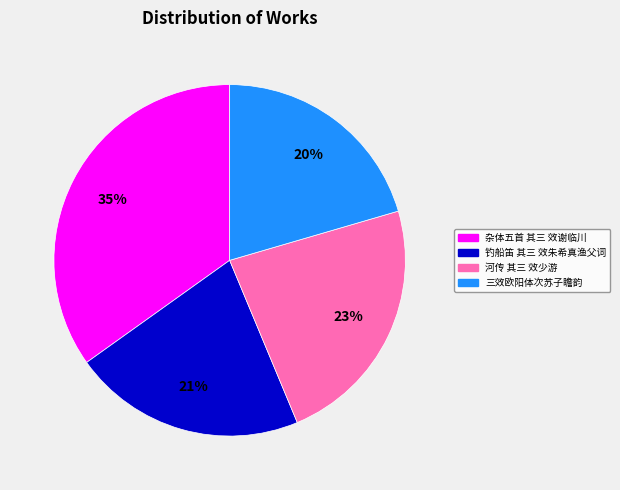

The 三效欧阳体次苏子瞻韵 slice represents 27% of the pie. True or false?

False